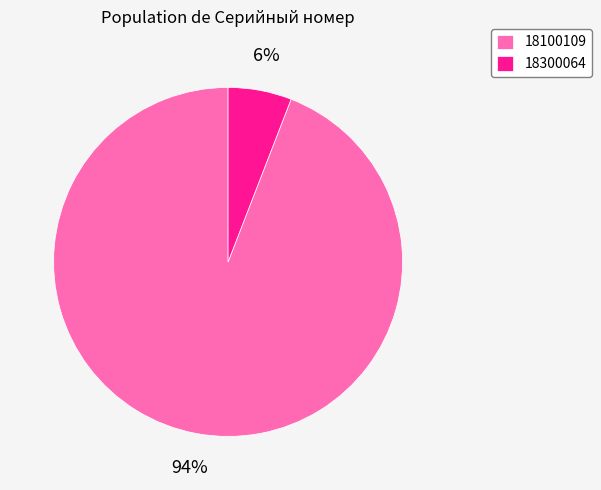

To the nearest percent, what portion does 18300064 represent?

6%